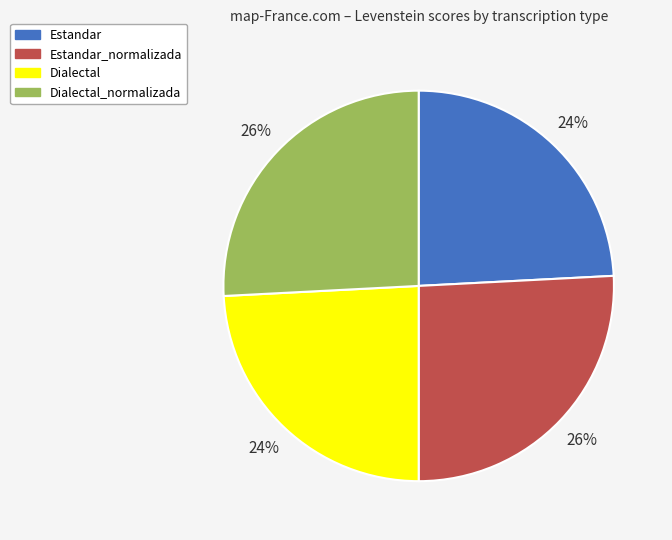

Is there a majority slice in this chart?

No